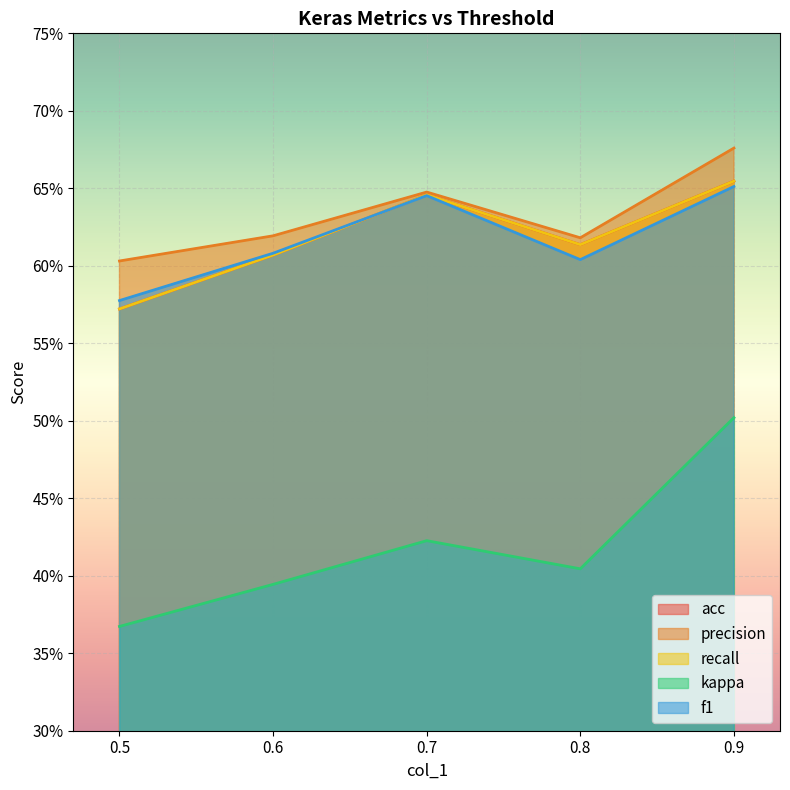

Which series has the largest total across all categories?

precision